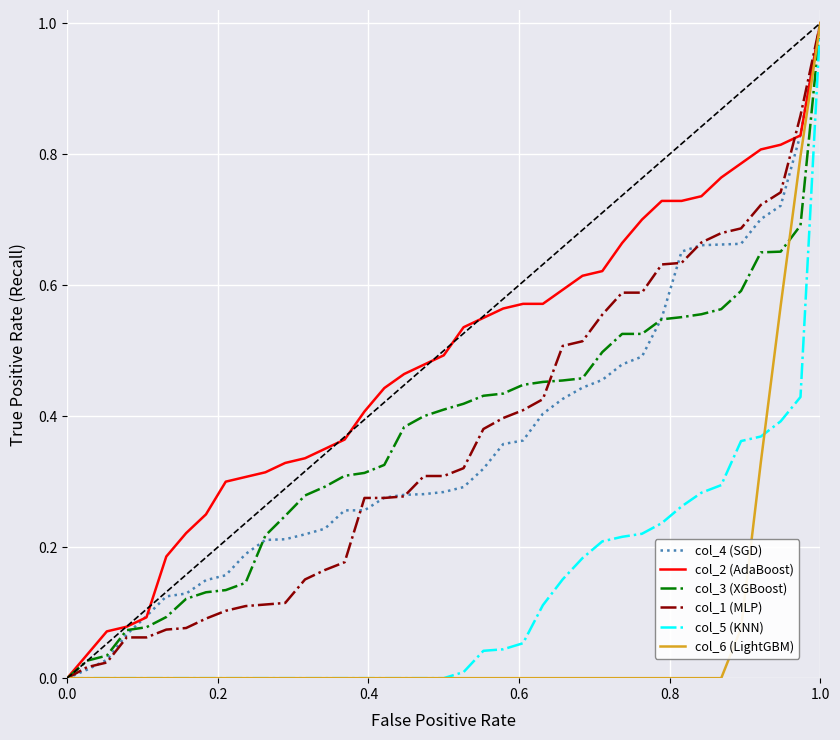

Which series has the largest total across all categories?

col_2 (AdaBoost)